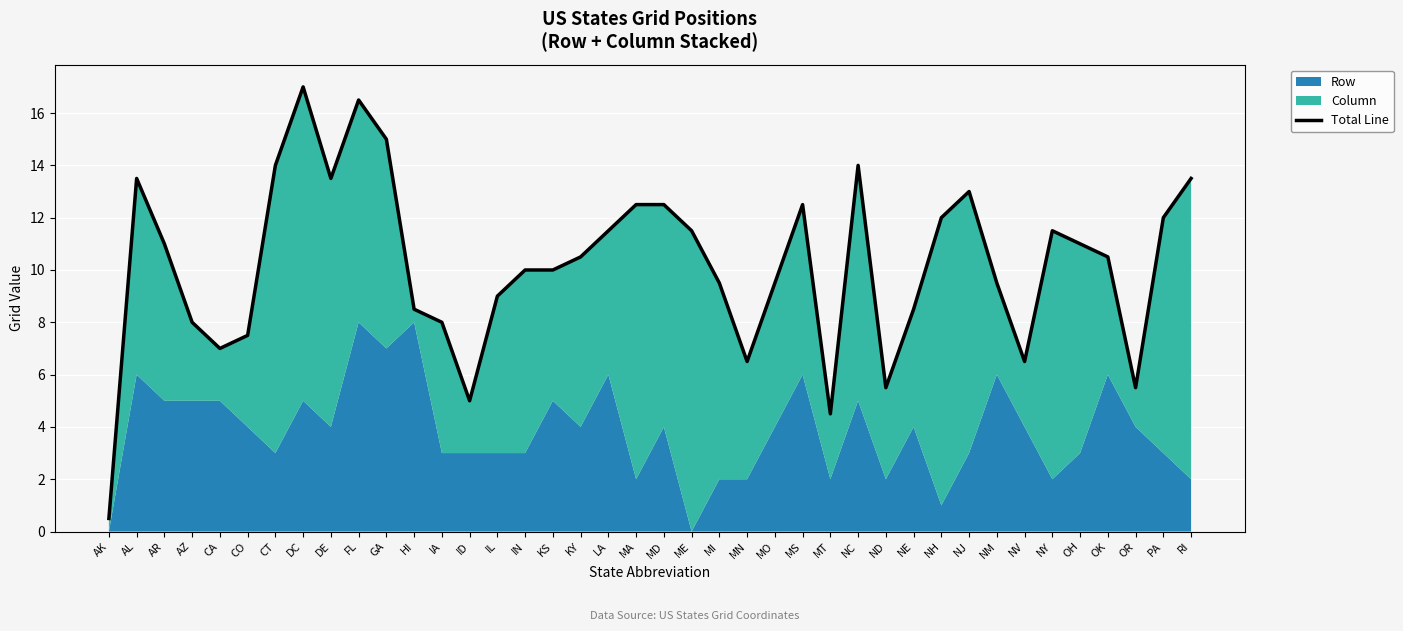

How many lines are shown in the chart?

1